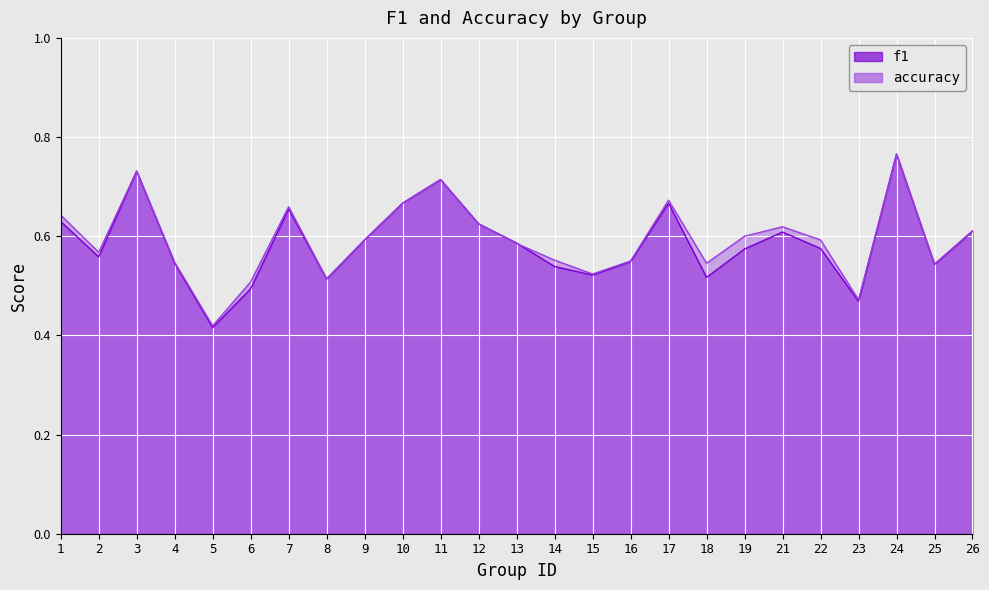

At which category does accuracy reach its first local peak?

3